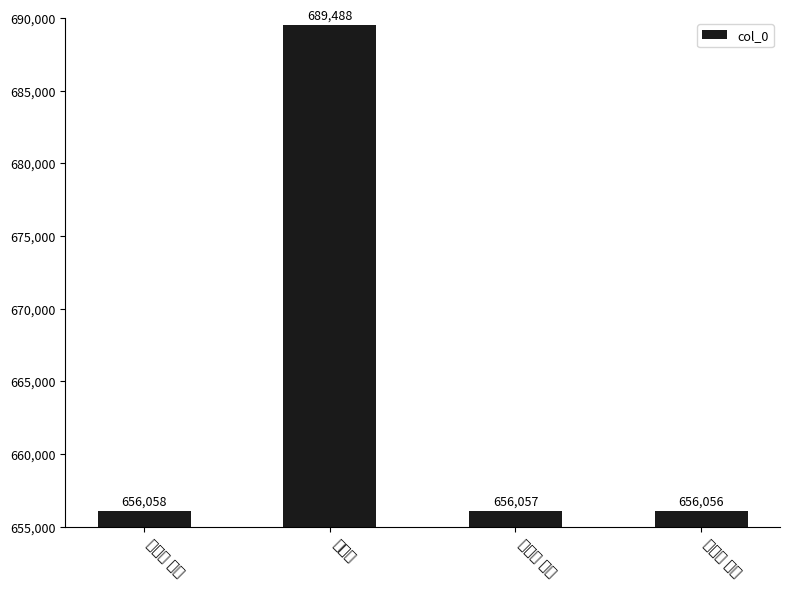

What is the average value?

664415